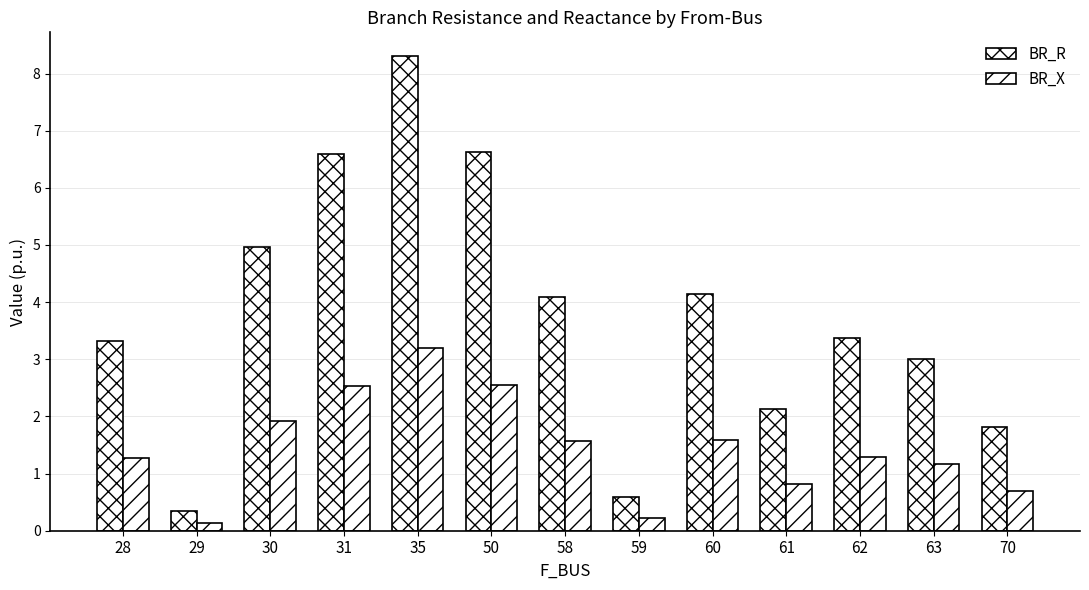

At how many categories does at least one series exceed 3?

9